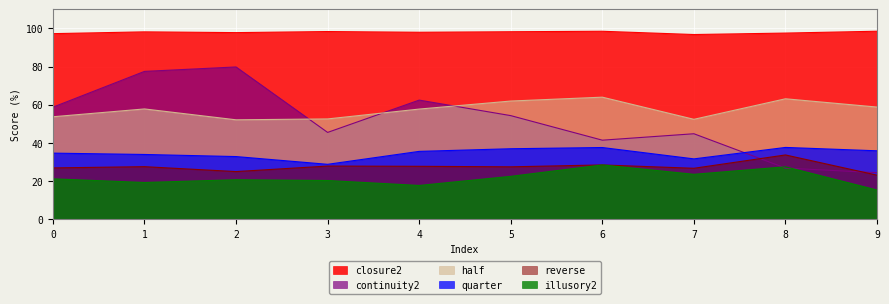

Where is the first local minimum for continuity2?

3